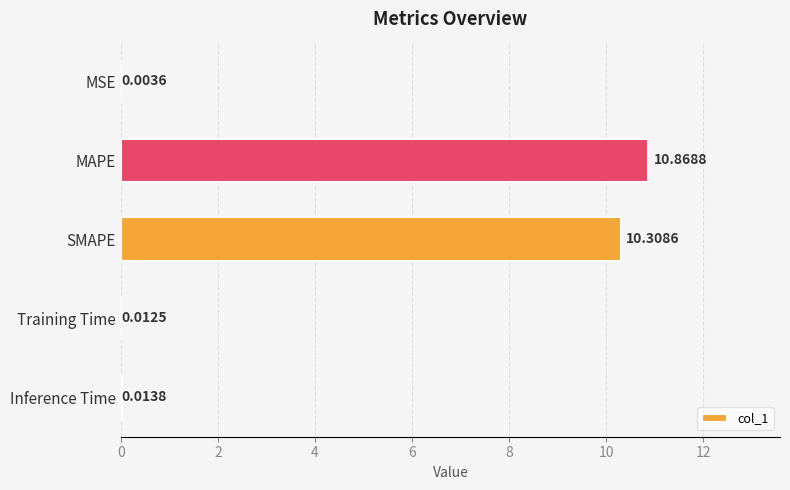

What is the sum of all values?

21.2